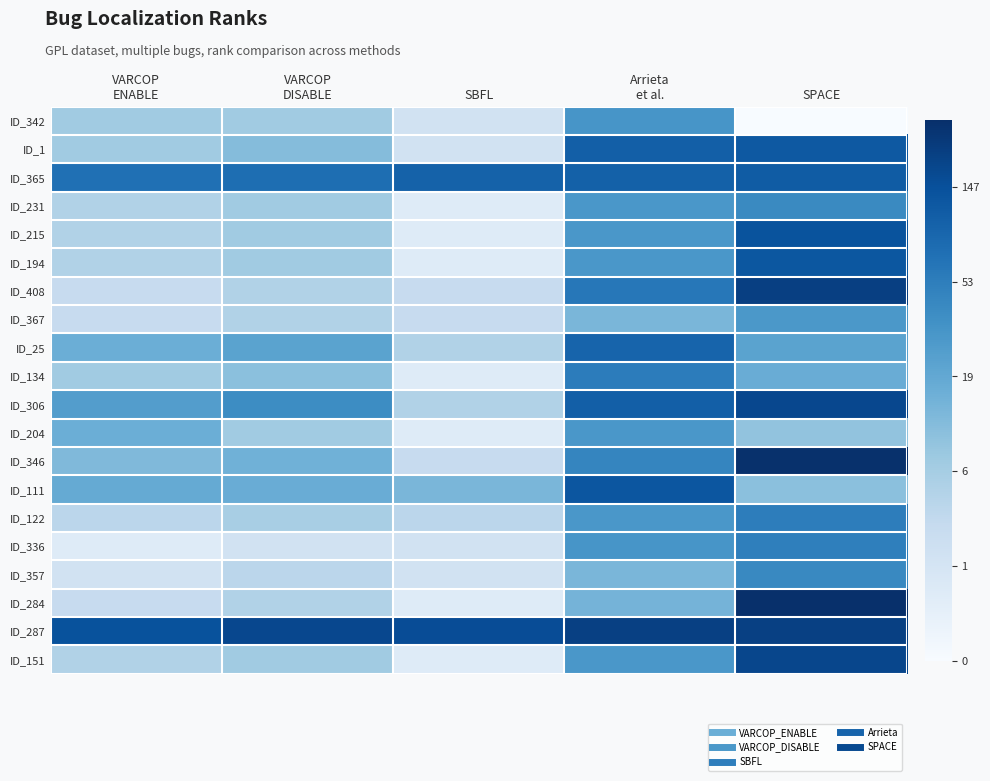

Reading right to left, transcribe all the data shown in this chart.

ID_342: SPACE=0.0	Arrieta
et al.=3.5	SBFL=1.1	VARCOP
DISABLE=2.1	VARCOP
ENABLE=2.1
ID_1: SPACE=4.8	Arrieta
et al.=4.7	SBFL=1.1	VARCOP
DISABLE=2.5	VARCOP
ENABLE=2.1
ID_365: SPACE=4.7	Arrieta
et al.=4.6	SBFL=4.6	VARCOP
DISABLE=4.3	VARCOP
ENABLE=4.3
ID_231: SPACE=3.7	Arrieta
et al.=3.4	SBFL=0.7	VARCOP
DISABLE=2.1	VARCOP
ENABLE=1.8
ID_215: SPACE=4.9	Arrieta
et al.=3.4	SBFL=0.7	VARCOP
DISABLE=2.1	VARCOP
ENABLE=1.8
ID_194: SPACE=4.9	Arrieta
et al.=3.4	SBFL=0.7	VARCOP
DISABLE=2.1	VARCOP
ENABLE=1.8
ID_408: SPACE=5.4	Arrieta
et al.=4.1	SBFL=1.4	VARCOP
DISABLE=1.8	VARCOP
ENABLE=1.4
ID_367: SPACE=3.4	Arrieta
et al.=2.6	SBFL=1.4	VARCOP
DISABLE=1.8	VARCOP
ENABLE=1.4
ID_25: SPACE=3.1	Arrieta
et al.=4.6	SBFL=1.8	VARCOP
DISABLE=3.1	VARCOP
ENABLE=2.8
ID_134: SPACE=2.9	Arrieta
et al.=4.0	SBFL=0.7	VARCOP
DISABLE=2.4	VARCOP
ENABLE=2.1
ID_306: SPACE=5.2	Arrieta
et al.=4.7	SBFL=1.8	VARCOP
DISABLE=3.7	VARCOP
ENABLE=3.3
ID_204: SPACE=2.3	Arrieta
et al.=3.4	SBFL=0.7	VARCOP
DISABLE=2.1	VARCOP
ENABLE=2.8
ID_346: SPACE=5.7	Arrieta
et al.=3.8	SBFL=1.4	VARCOP
DISABLE=2.8	VARCOP
ENABLE=2.6
ID_111: SPACE=2.4	Arrieta
et al.=4.9	SBFL=2.6	VARCOP
DISABLE=2.9	VARCOP
ENABLE=2.9
ID_122: SPACE=4.0	Arrieta
et al.=3.4	SBFL=1.6	VARCOP
DISABLE=1.9	VARCOP
ENABLE=1.6
ID_336: SPACE=4.0	Arrieta
et al.=3.5	SBFL=1.1	VARCOP
DISABLE=1.1	VARCOP
ENABLE=0.7
ID_357: SPACE=3.8	Arrieta
et al.=2.6	SBFL=1.1	VARCOP
DISABLE=1.6	VARCOP
ENABLE=1.1
ID_284: SPACE=5.7	Arrieta
et al.=2.7	SBFL=0.7	VARCOP
DISABLE=1.8	VARCOP
ENABLE=1.4
ID_287: SPACE=5.3	Arrieta
et al.=5.4	SBFL=5.1	VARCOP
DISABLE=5.2	VARCOP
ENABLE=5.0
ID_151: SPACE=5.2	Arrieta
et al.=3.4	SBFL=0.7	VARCOP
DISABLE=2.1	VARCOP
ENABLE=1.8